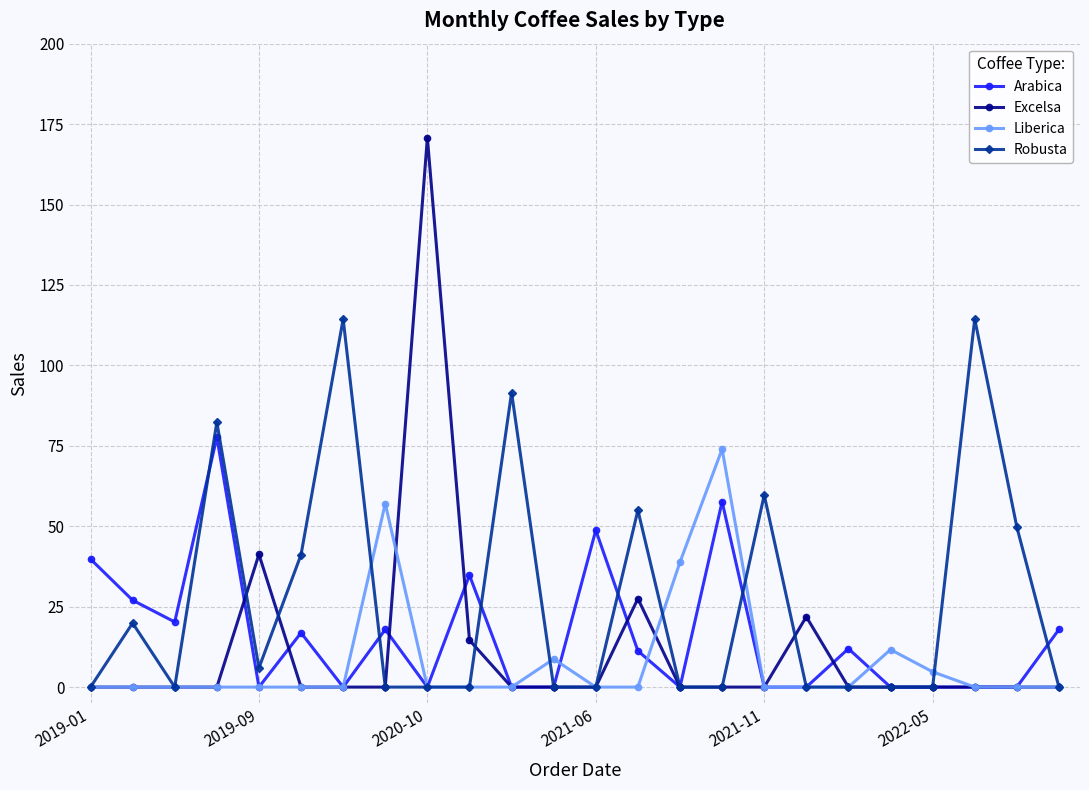

Which series has the largest range (max minus min)?

Excelsa